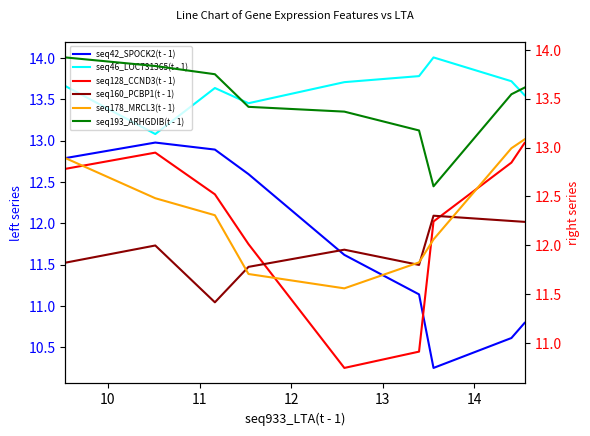

List the series in order of their peak value, highest first.

seq46_LOC731365(t - 1), seq193_ARHGDIB(t - 1), seq178_MRCL3(t - 1), seq128_CCND3(t - 1), seq42_SPOCK2(t - 1), seq160_PCBP1(t - 1)